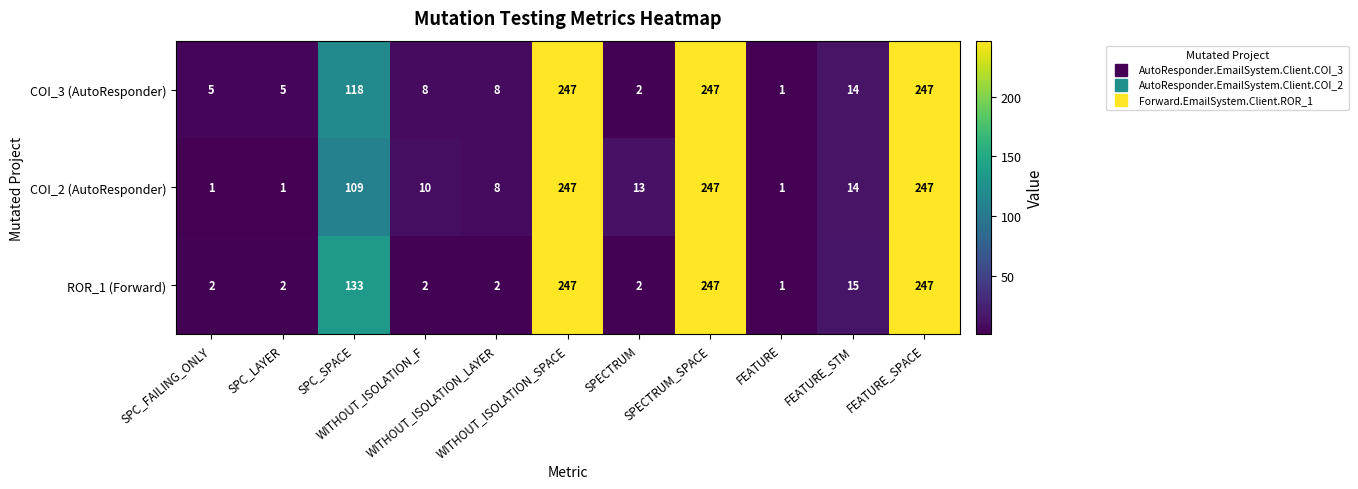

List the series in order of their overall mean, lowest first.

COI_2 (AutoResponder), ROR_1 (Forward), COI_3 (AutoResponder)